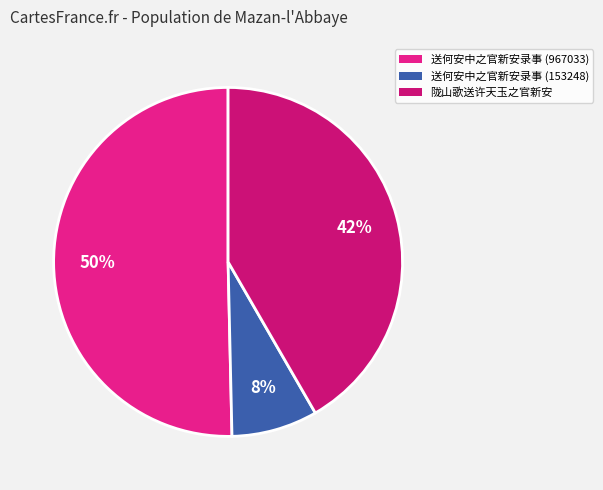

What is the ratio of the value at 陇山歌送许天玉之官新安 to the value at 送何安中之官新安录事 (967033)?

0.8